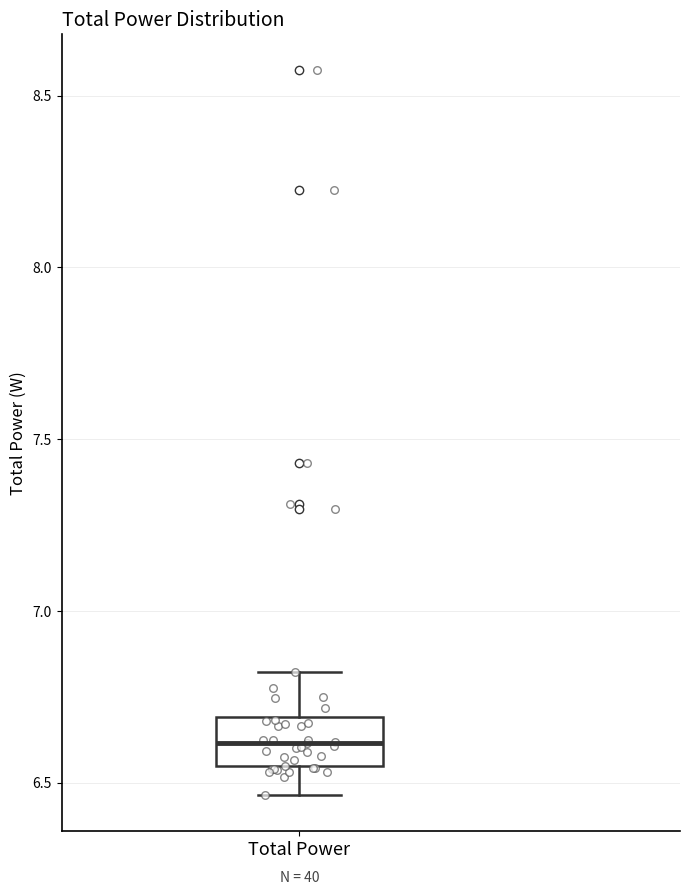

Read this box plot against the y-axis: the position of the median line, the range covered by the box, and the ends of both whiskers. The values are not printed on the chart, so give them approximately, as read against the axis.

median 6.60, box 6.55 to 6.70, whiskers 6.45 to 6.80